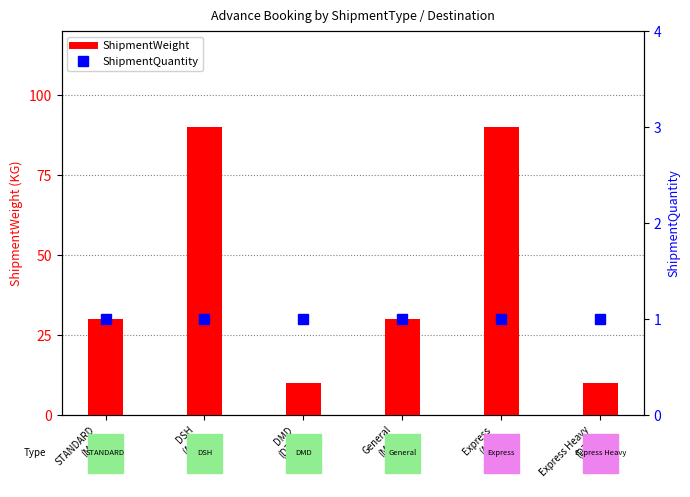

What is the highest value of the ShipmentQuantity series?

1